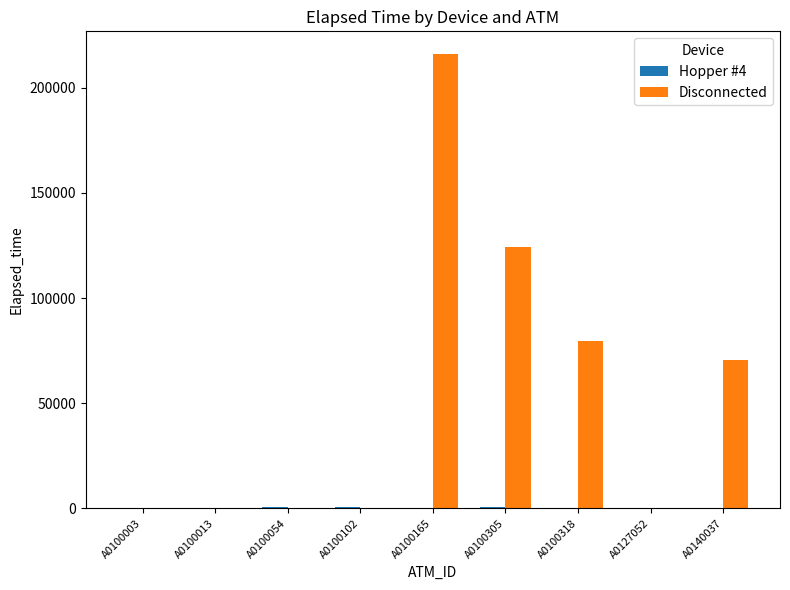

Which series changed the most between A0100102 and A0100318?

Disconnected